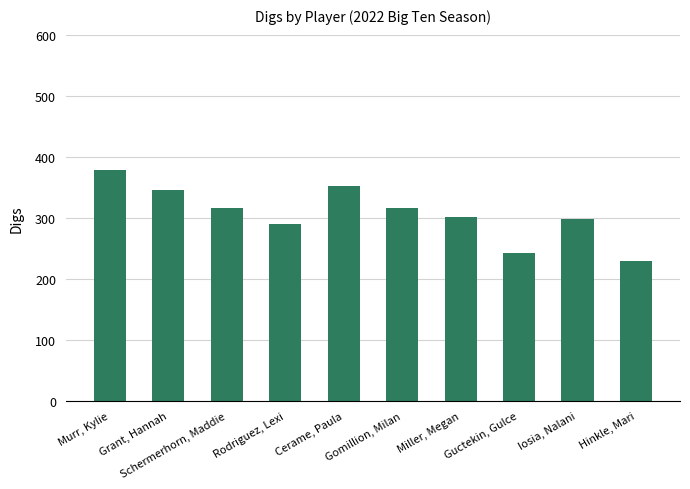

How many data points are less than 316?

5